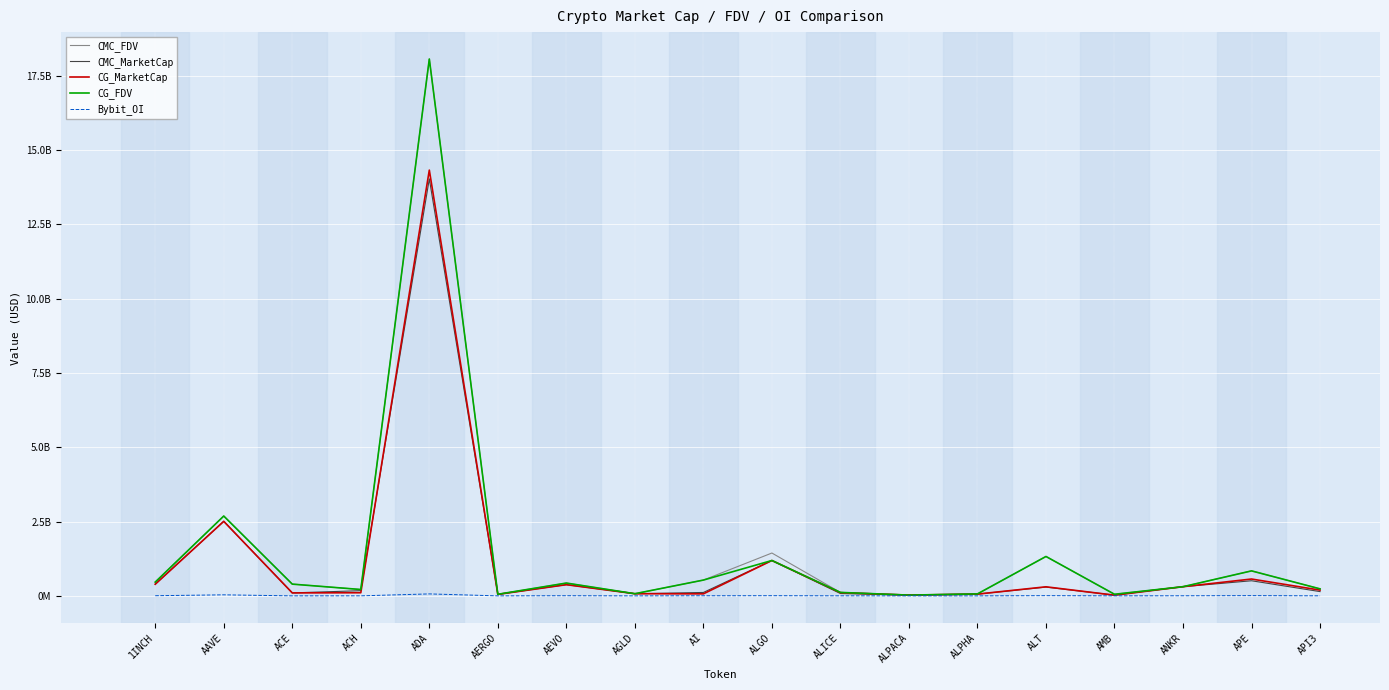

What are all the series names shown in the legend?

CMC_FDV, CMC_MarketCap, CG_MarketCap, CG_FDV, Bybit_OI